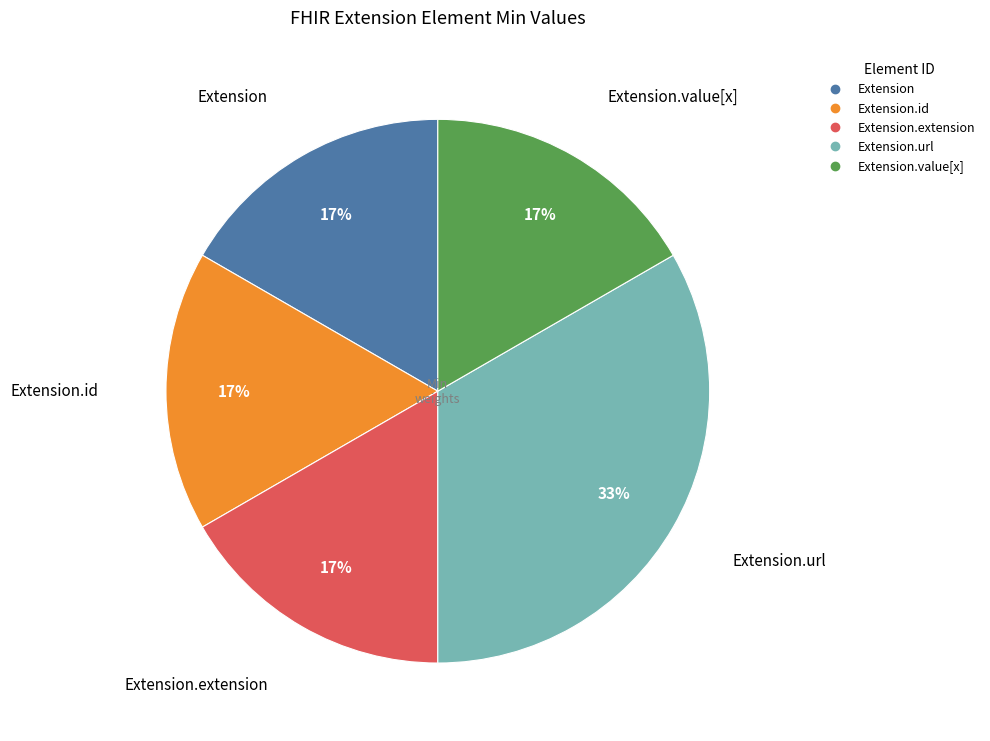

Does any single category account for the majority?

No